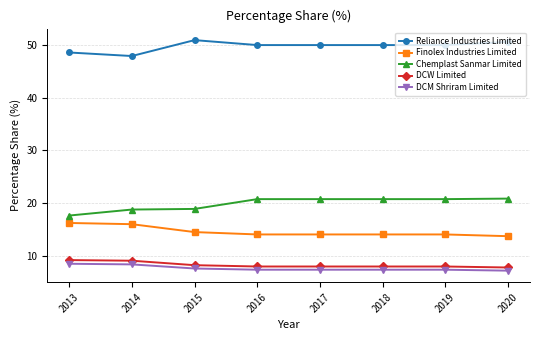

What is the total value across all series at 2016?

100.0